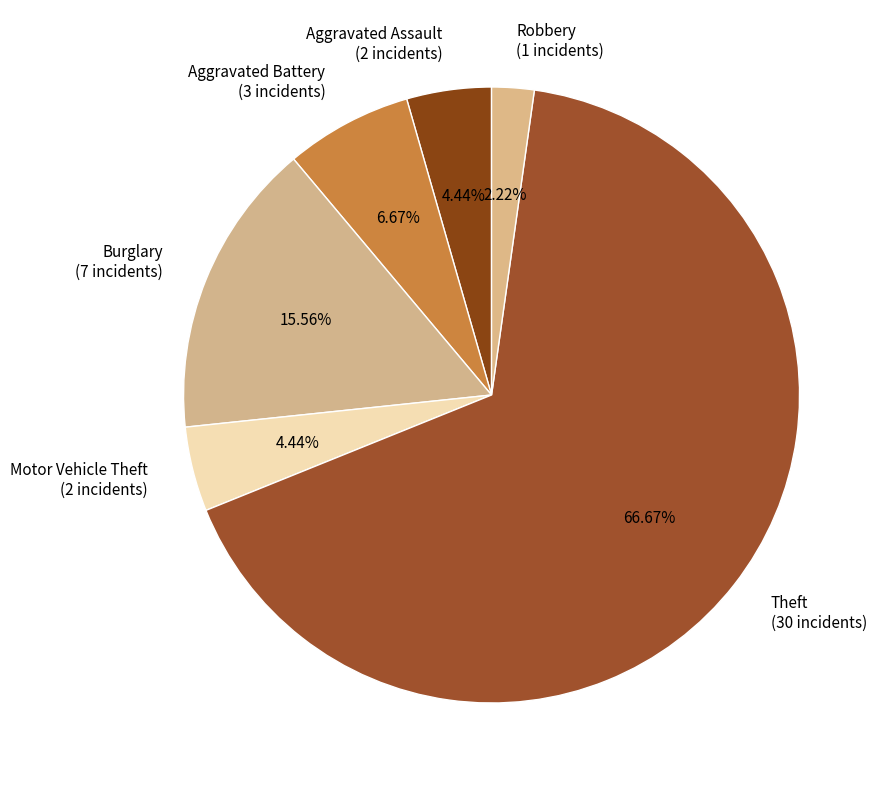

What percentage is the Aggravated Assault slice, to the nearest percent?

4%